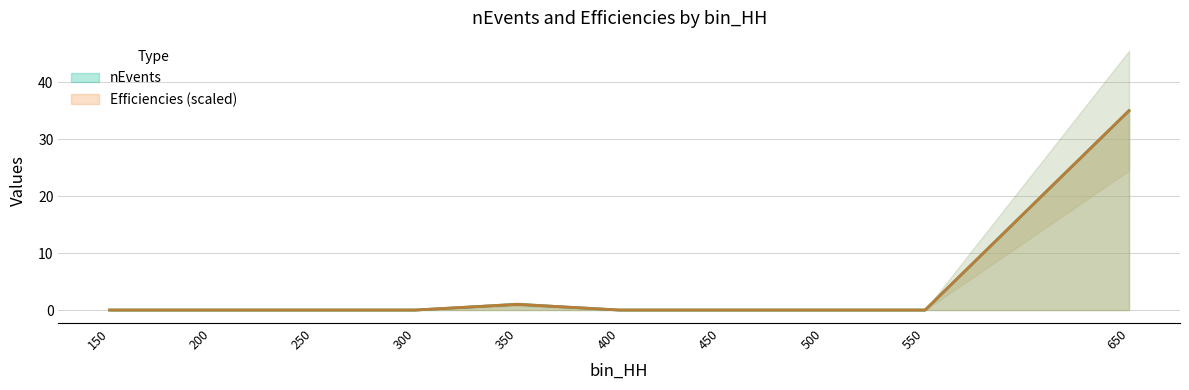

Between 150 and 200, which series saw the biggest shift?

nEvents